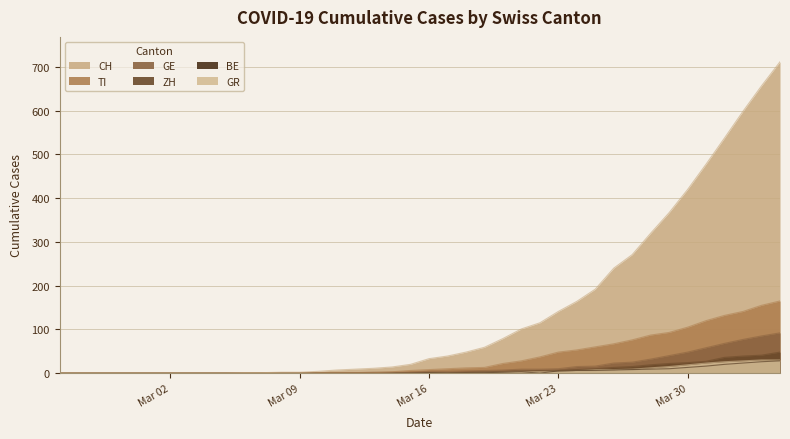

True or false: CH and TI cross at least once.

False